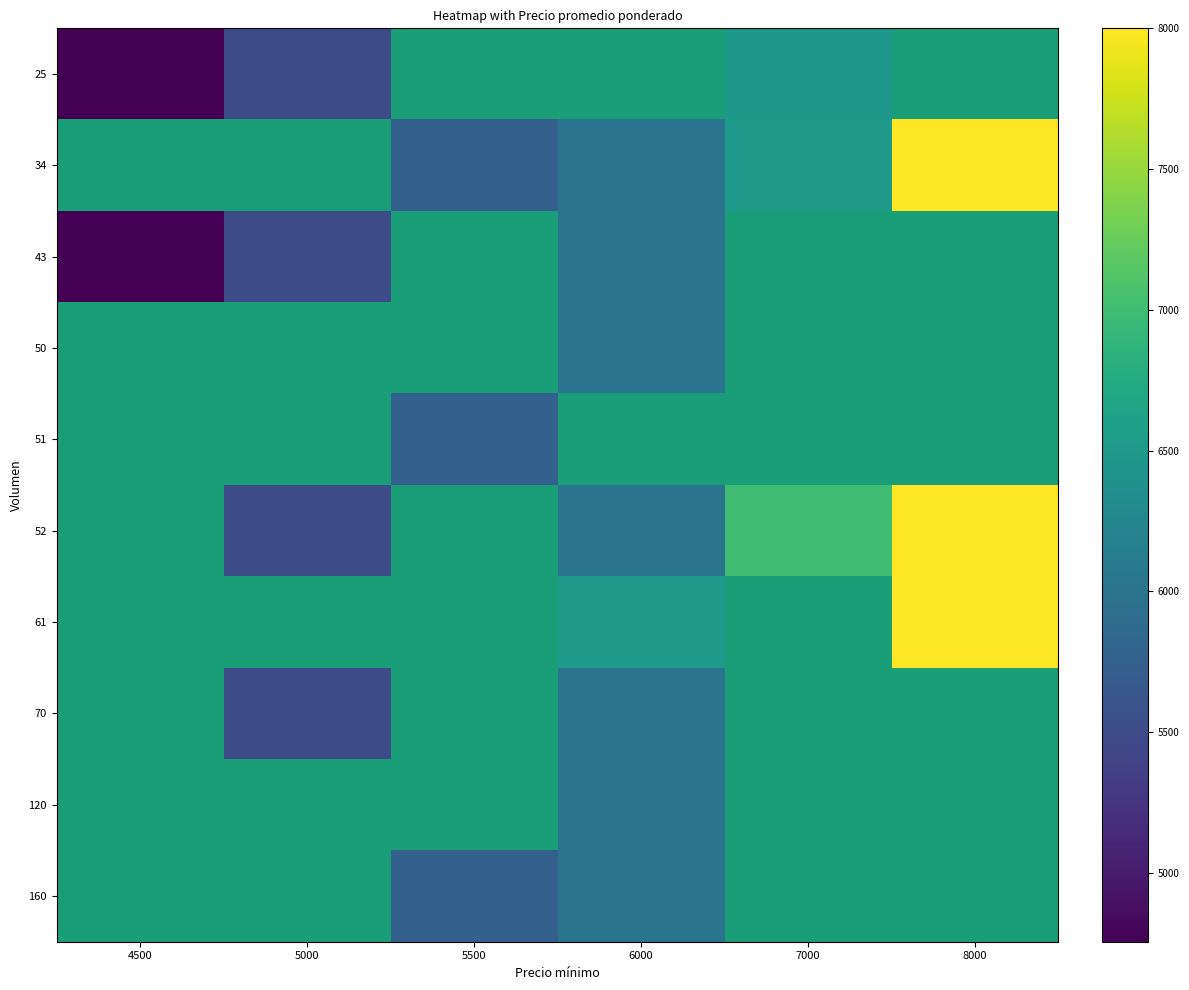

At how many categories does at least one series exceed 6812?

2